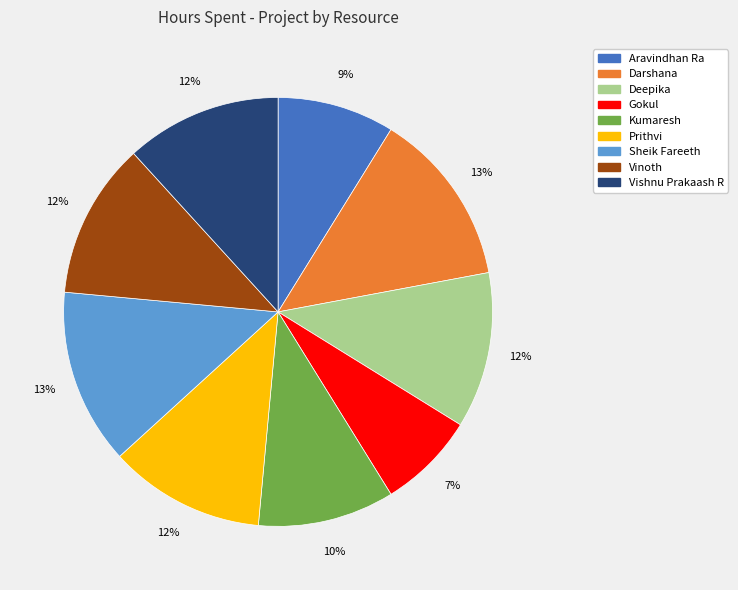

Combined, do Prithvi and Gokul account for over 50%?

No